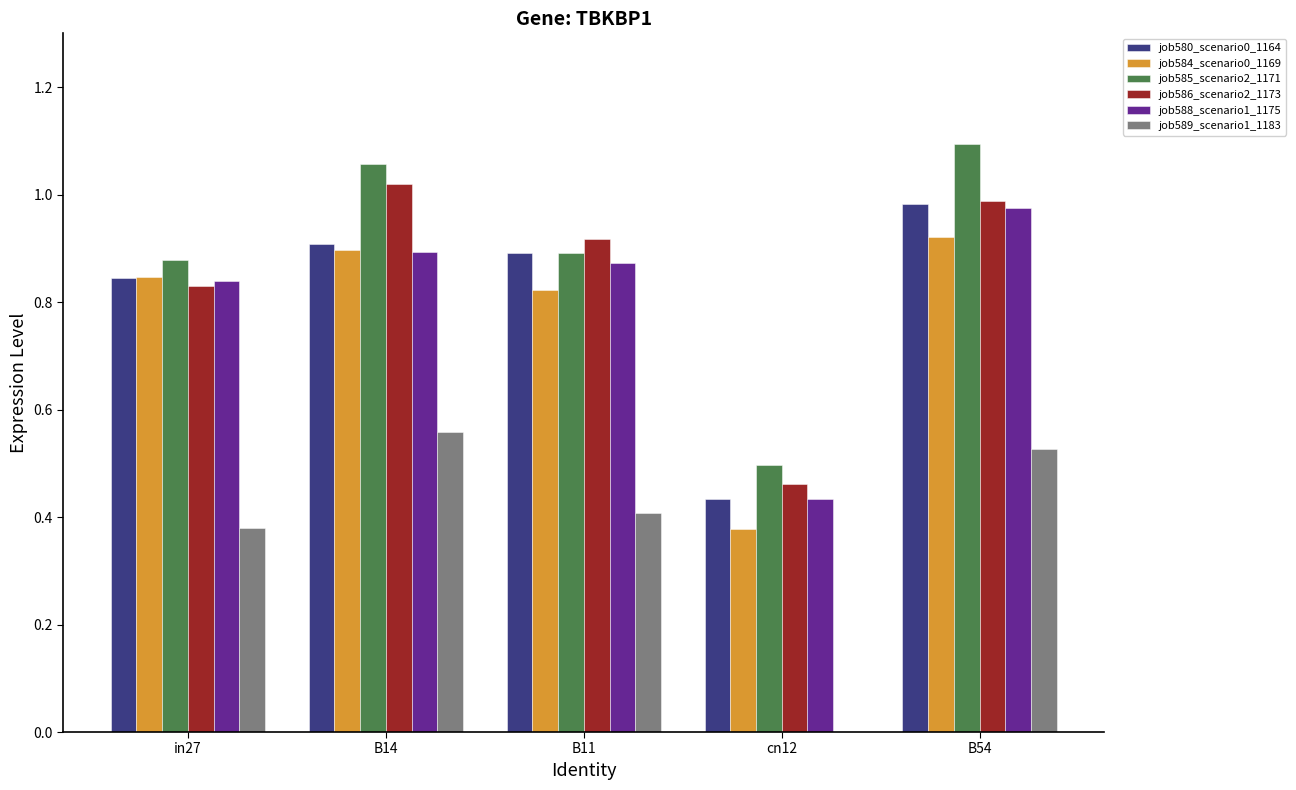

Count the job584_scenario0_1169 values in the range 0 to 1.

5